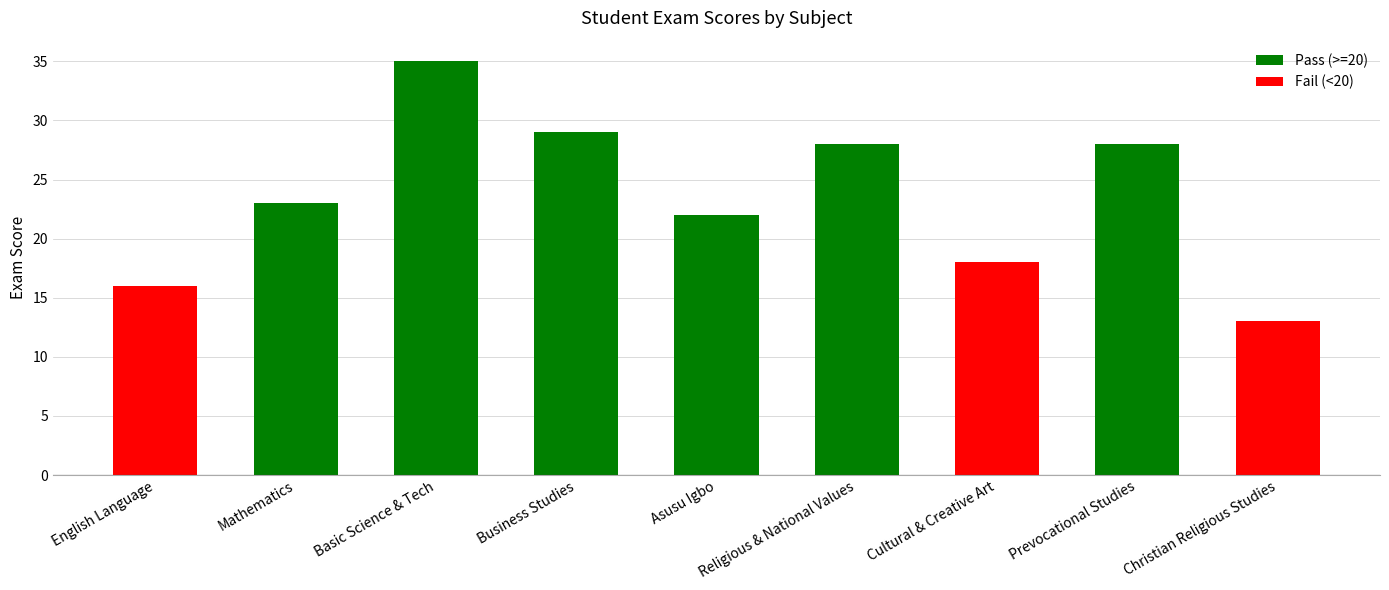

Reading left to right, extract all data points from this chart.

16	23	35	29	22	28	18	28	13